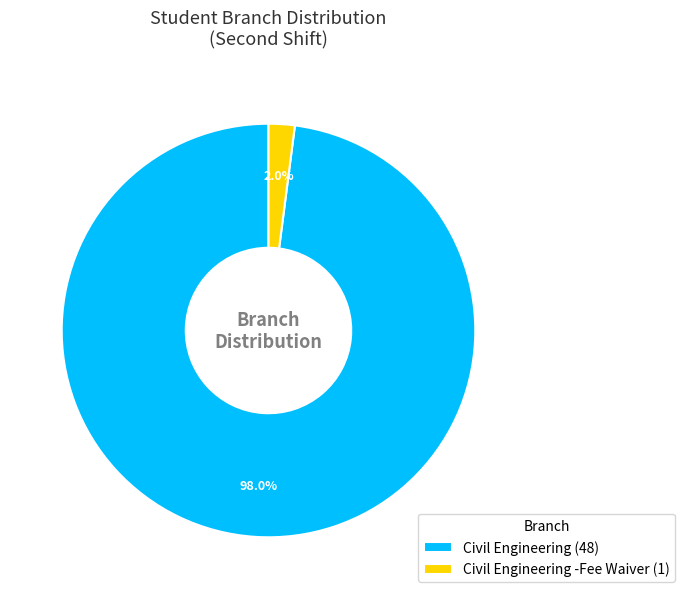

Rank the categories by value from highest to lowest.

Civil Engineering (48), Civil Engineering -Fee Waiver (1)